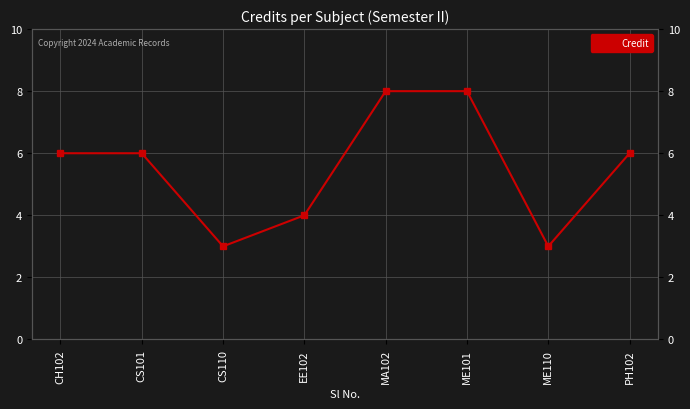

Rank the categories by value from lowest to highest.

CS110, ME110, EE102, CH102, CS101, PH102, MA102, ME101